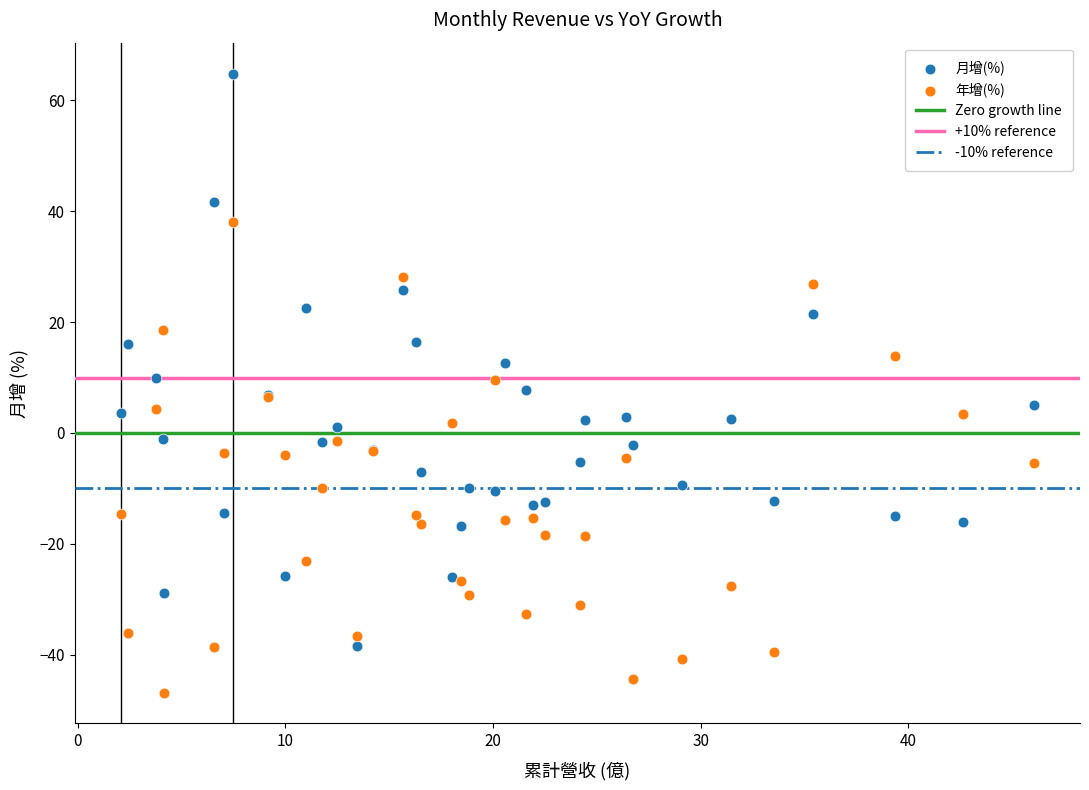

Which series reaches the maximum Y coordinate?

月增(%)